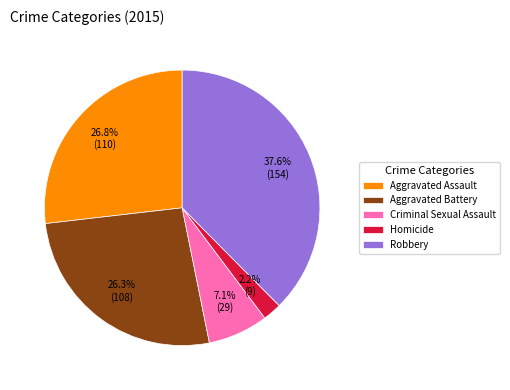

Does Criminal Sexual Assault account for over 50% of the chart?

No